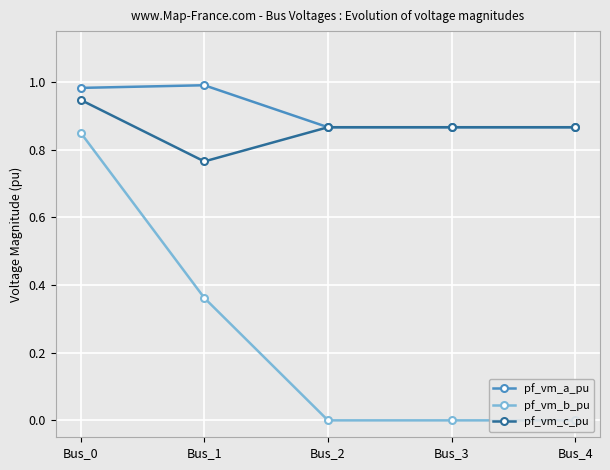

True or false: pf_vm_b_pu and pf_vm_a_pu intersect in this chart.

False